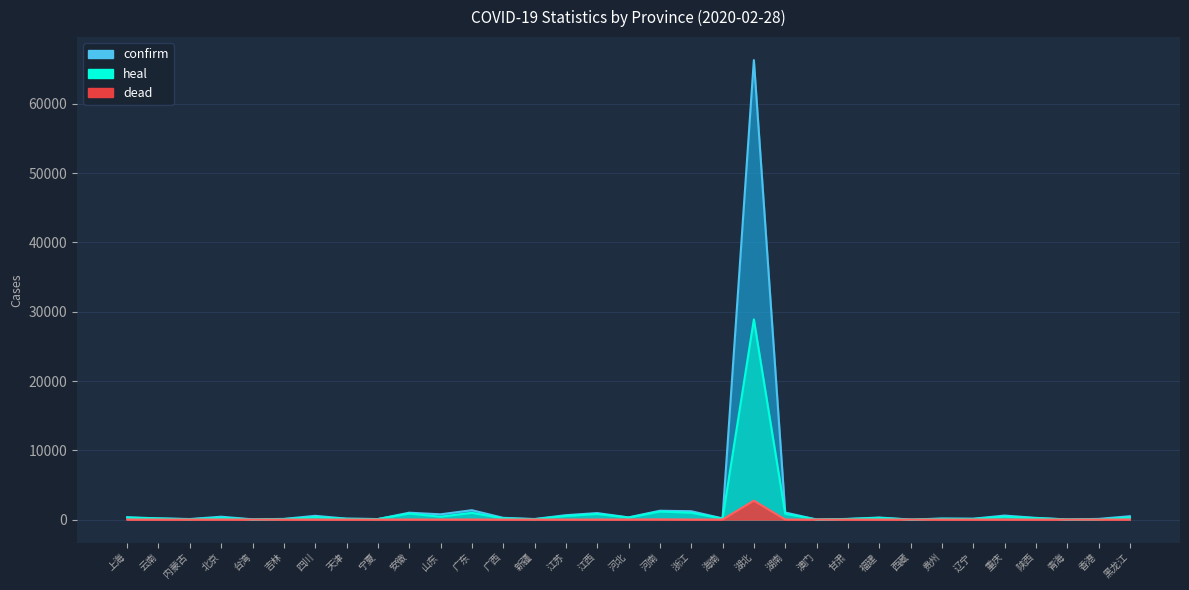

How many data points in confirm are less than 252?

16